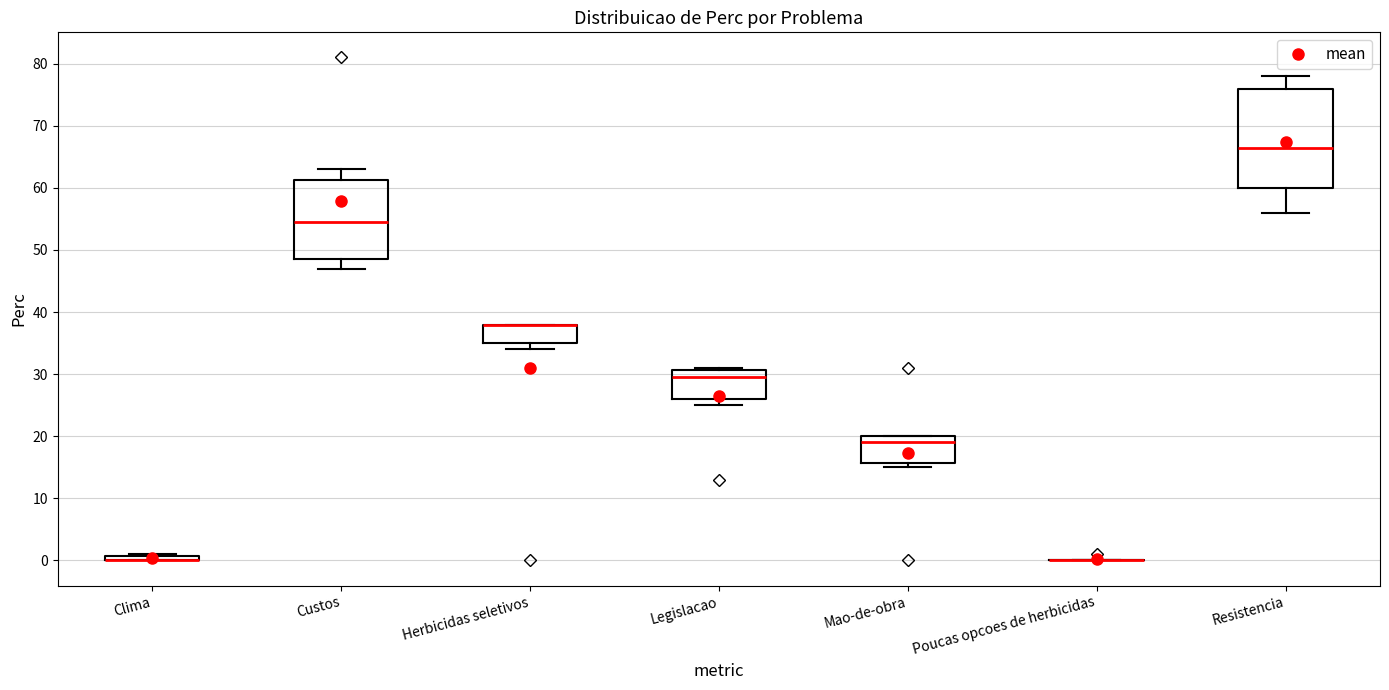

Comparing the boxes themselves (not the whiskers), which one is the tallest?

Resistencia